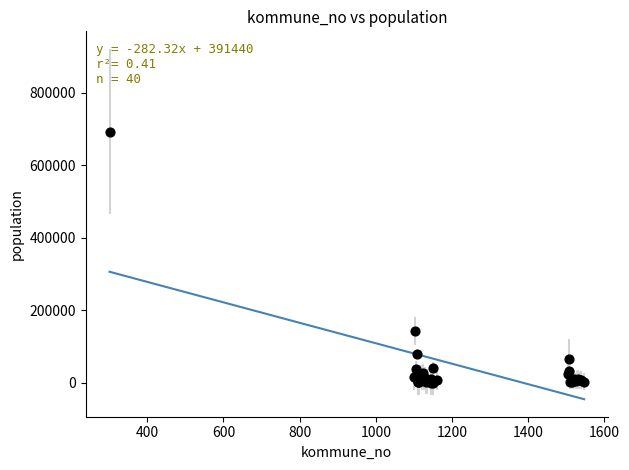

What Y value in the scatter plot is closest to 346846?

143574